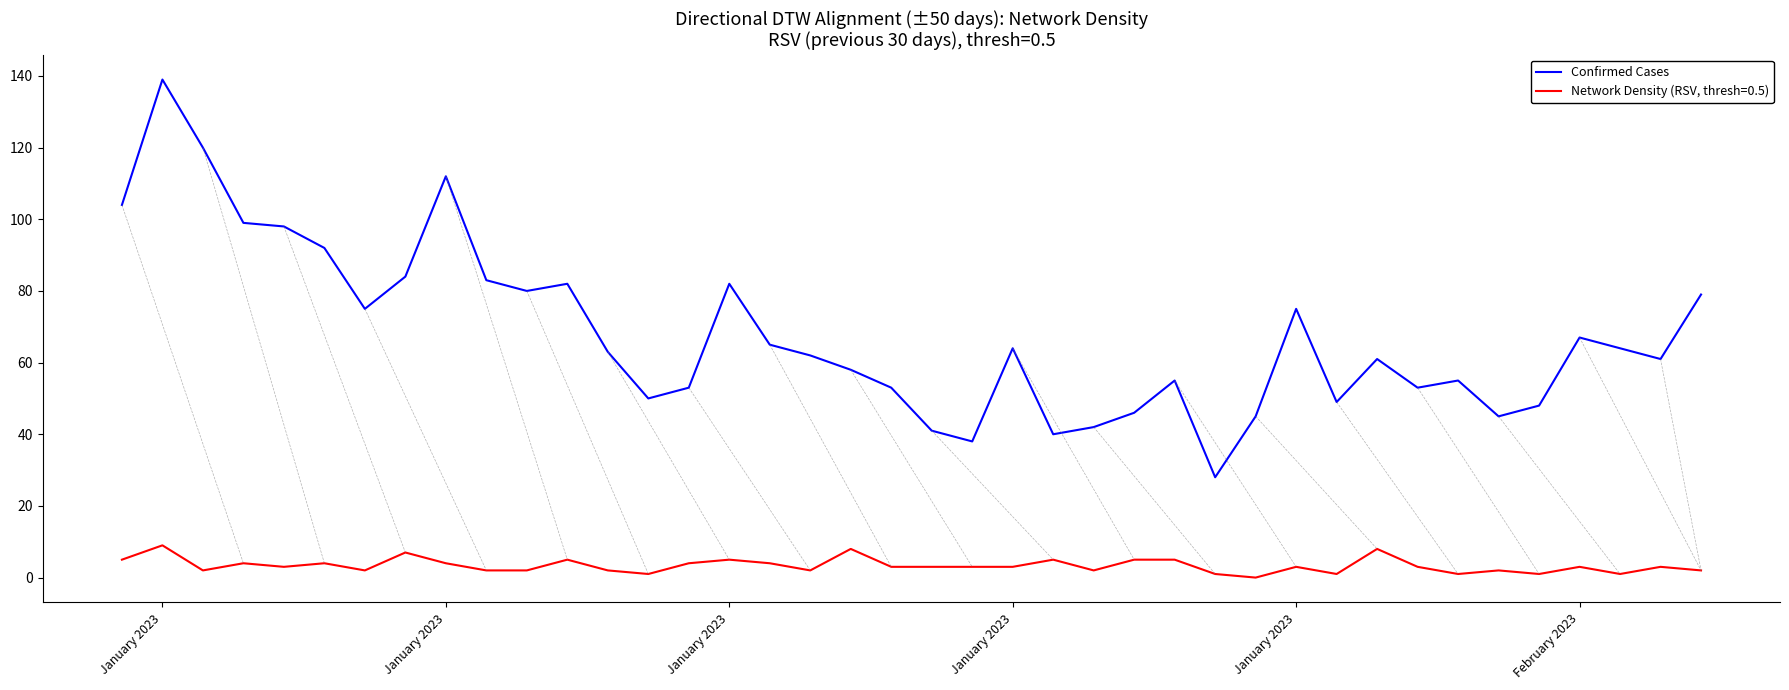

Which series has the largest range (max minus min)?

Confirmed Cases